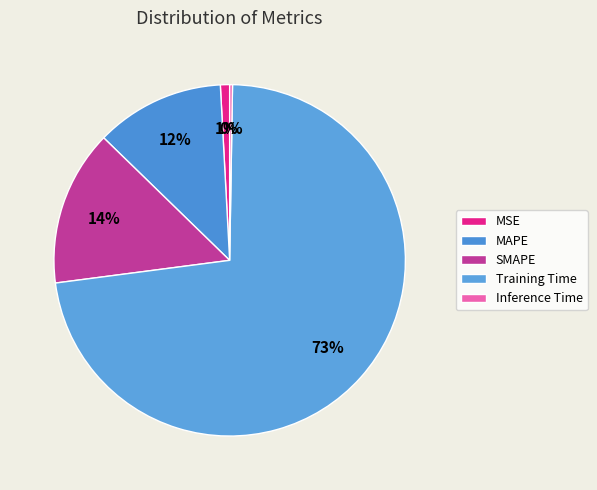

Rank the categories by value from highest to lowest.

Training Time, SMAPE, MAPE, MSE, Inference Time